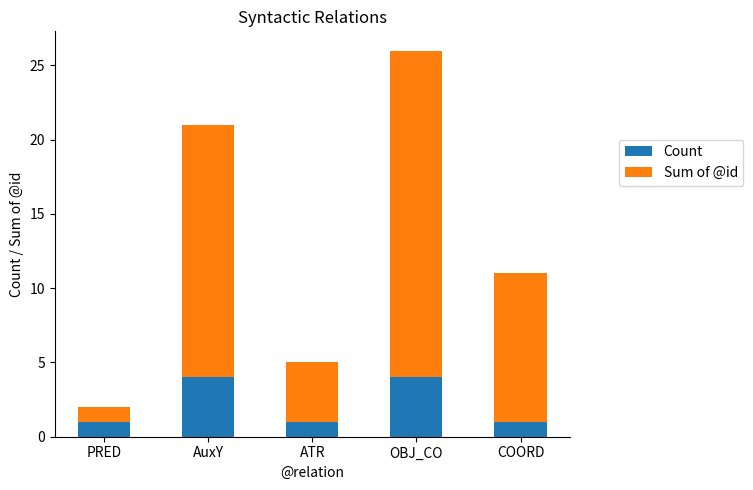

Read the Count value at OBJ_CO.

4